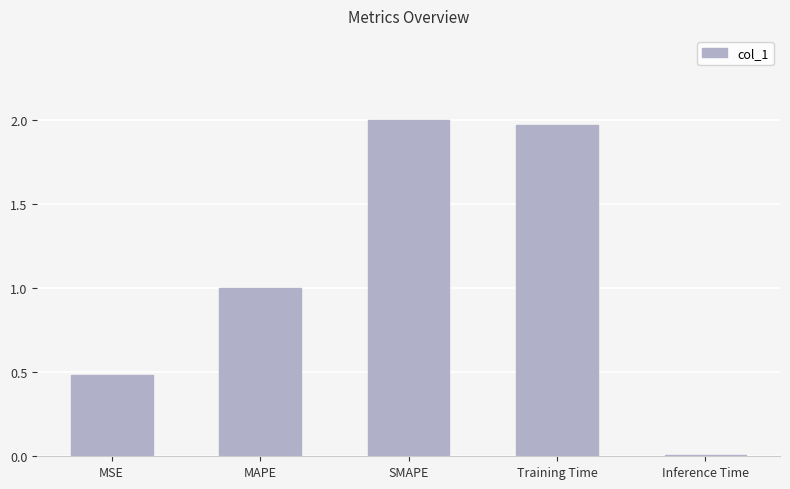

What is the change in value from Training Time to Inference Time?

-2.0